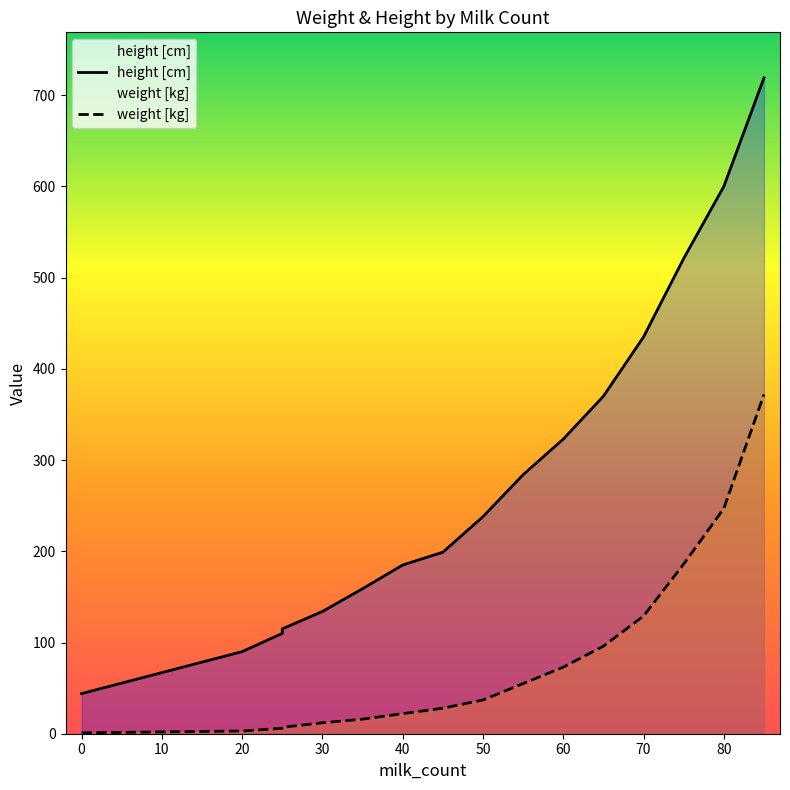

Between 60 and 70, which series saw the biggest shift?

height [cm]